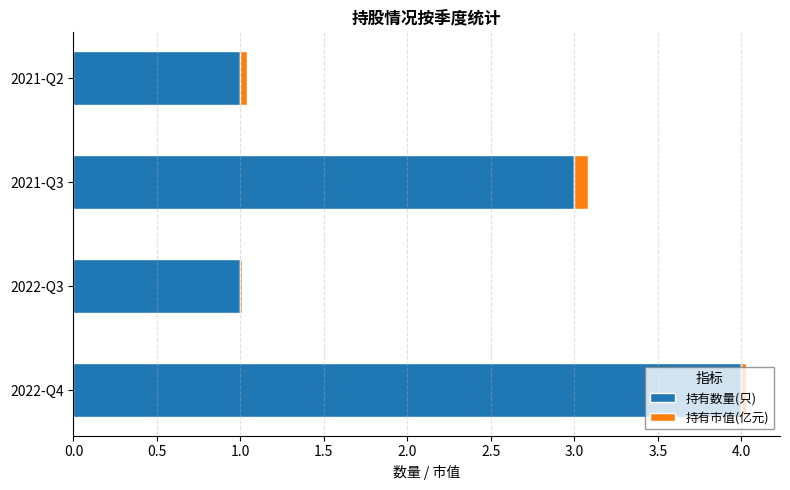

What is the highest value of the 持有数量(只) series?

4.0